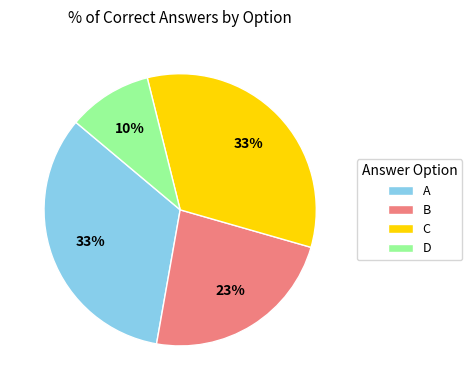

Is there a majority slice in this chart?

No